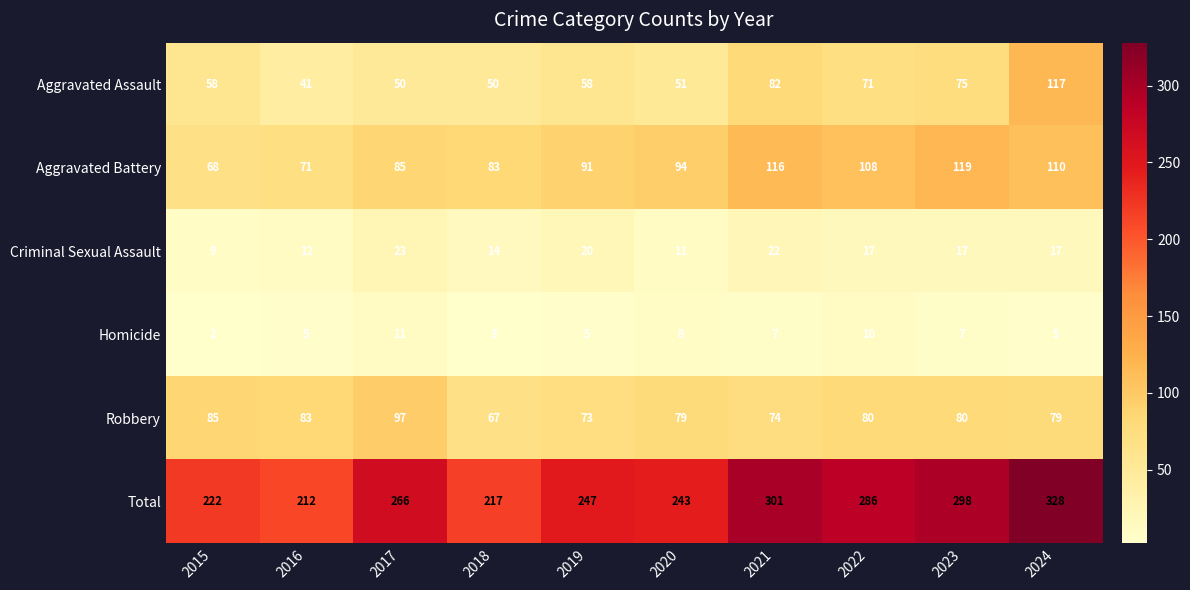

Rank the series by their maximum value, from lowest to highest.

Homicide, Criminal Sexual Assault, Robbery, Aggravated Assault, Aggravated Battery, Total